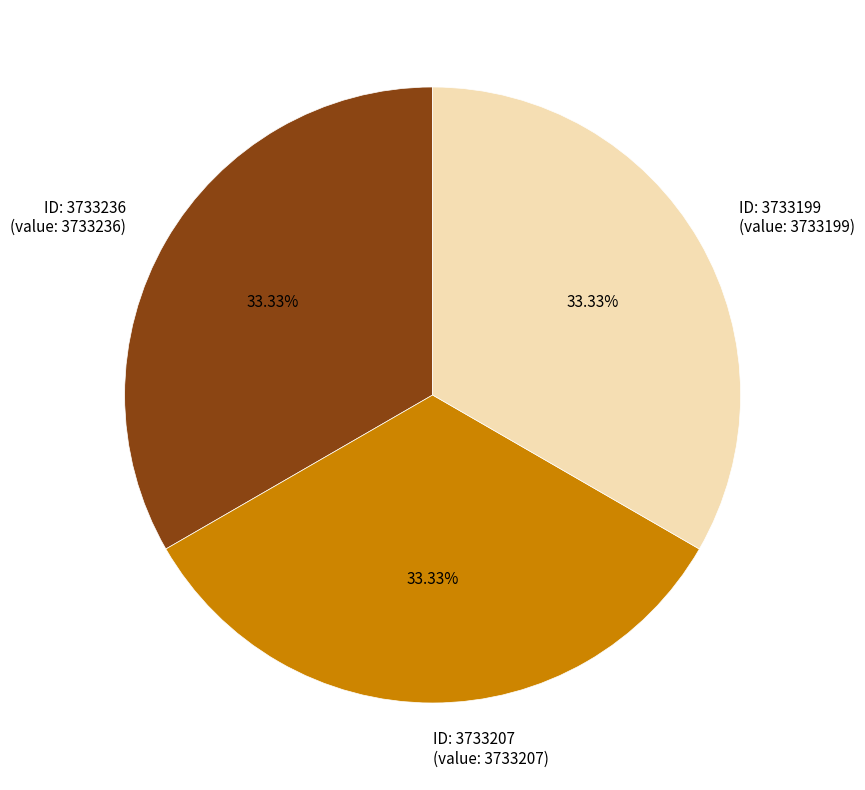

Count the number of slices in the pie.

3